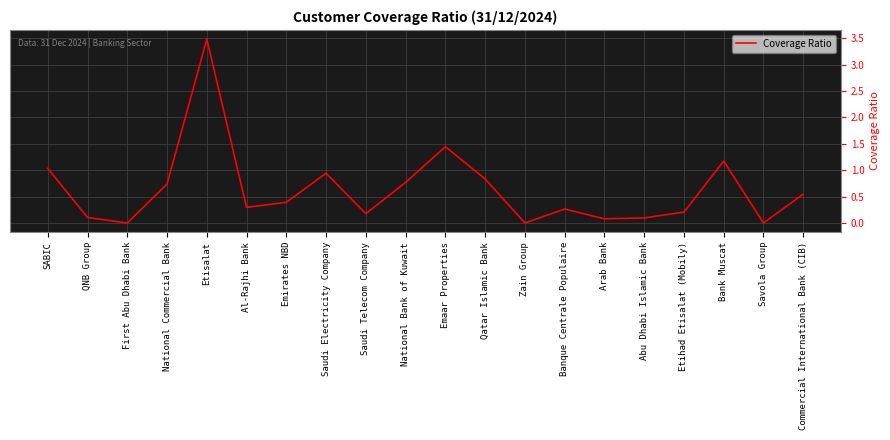

The chart shows a value of 0.1 at QNB Group. True or false?

True